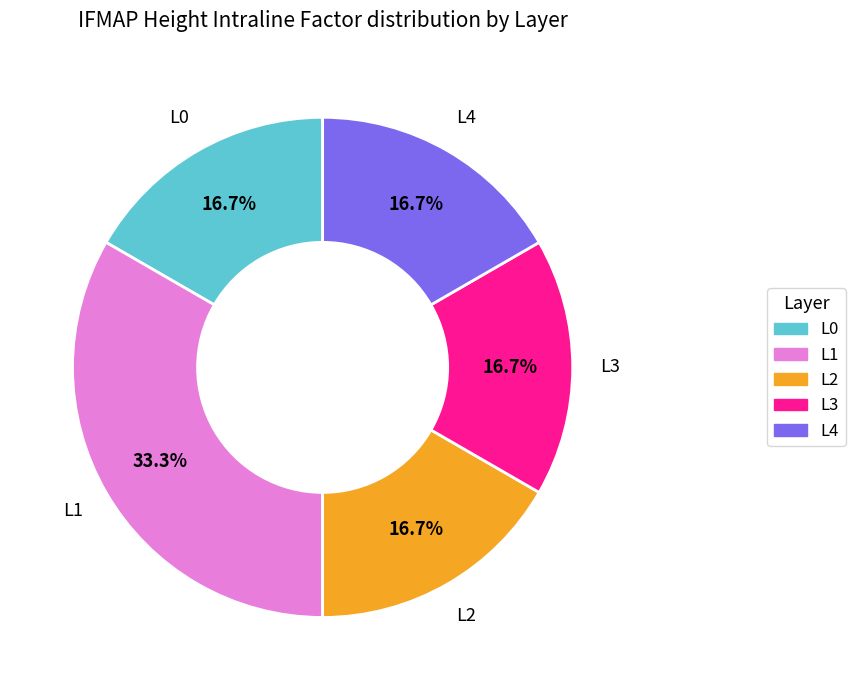

True or false: L0 accounts for 6% of the total.

False